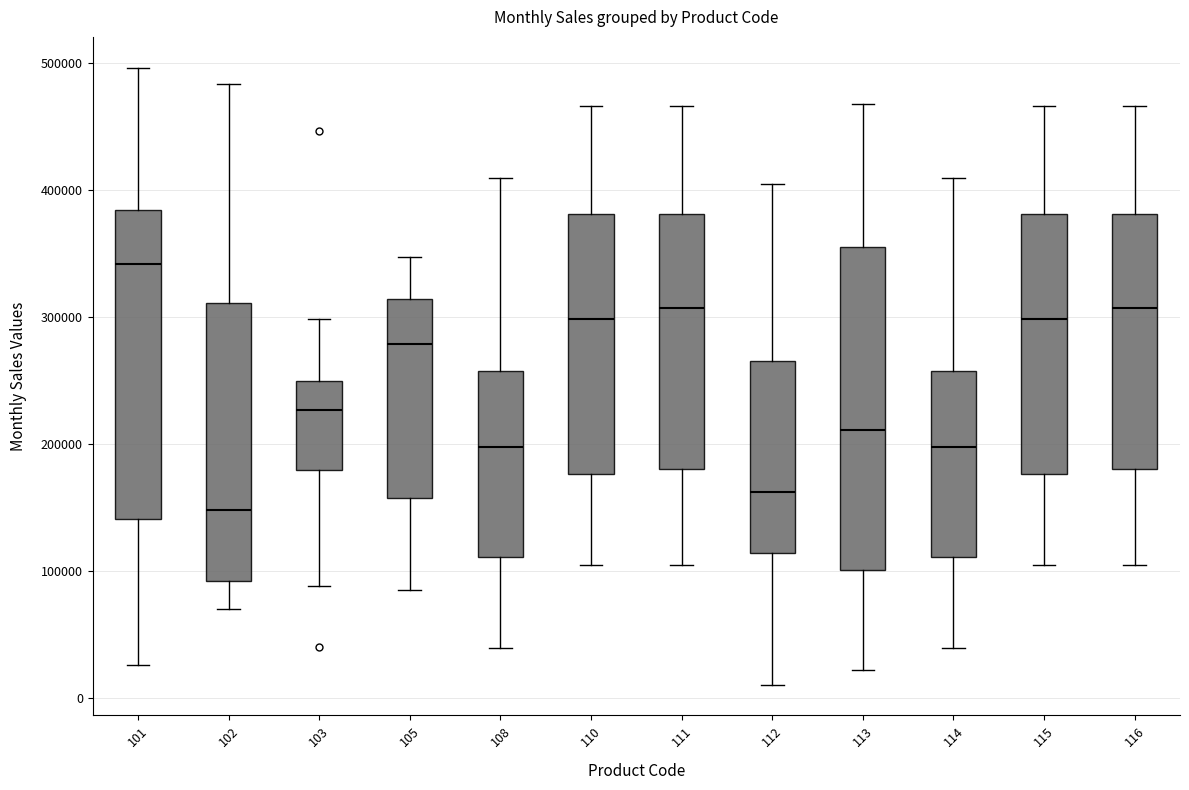

Reading left to right, transcribe this box plot: for each box, give where its median line is, the range the box spans, and where its two whiskers end, as read against the y-axis. The values are not printed on the chart, so give them approximately, as read against the axis.

101: median 340000, box 140000 to 380000, whiskers 30000 to 500000
102: median 150000, box 90000 to 310000, whiskers 70000 to 480000
103: median 230000, box 180000 to 250000, whiskers 90000 to 300000
105: median 280000, box 160000 to 310000, whiskers 90000 to 350000
108: median 200000, box 110000 to 260000, whiskers 40000 to 410000
110: median 300000, box 180000 to 380000, whiskers 100000 to 470000
111: median 310000, box 180000 to 380000, whiskers 110000 to 470000
112: median 160000, box 110000 to 270000, whiskers 10000 to 400000
113: median 210000, box 100000 to 360000, whiskers 20000 to 470000
114: median 200000, box 110000 to 260000, whiskers 40000 to 410000
115: median 300000, box 180000 to 380000, whiskers 100000 to 470000
116: median 310000, box 180000 to 380000, whiskers 110000 to 470000